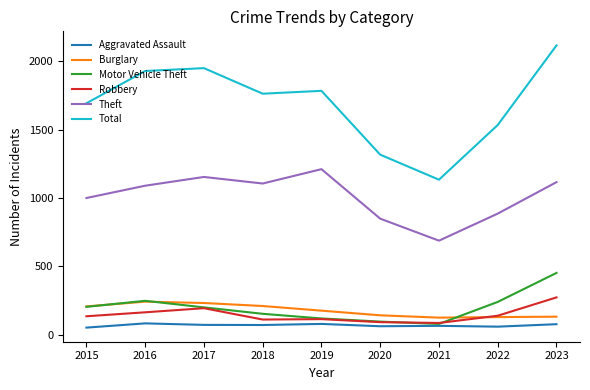

The value of Robbery at 2015 is 134. True or false?

True